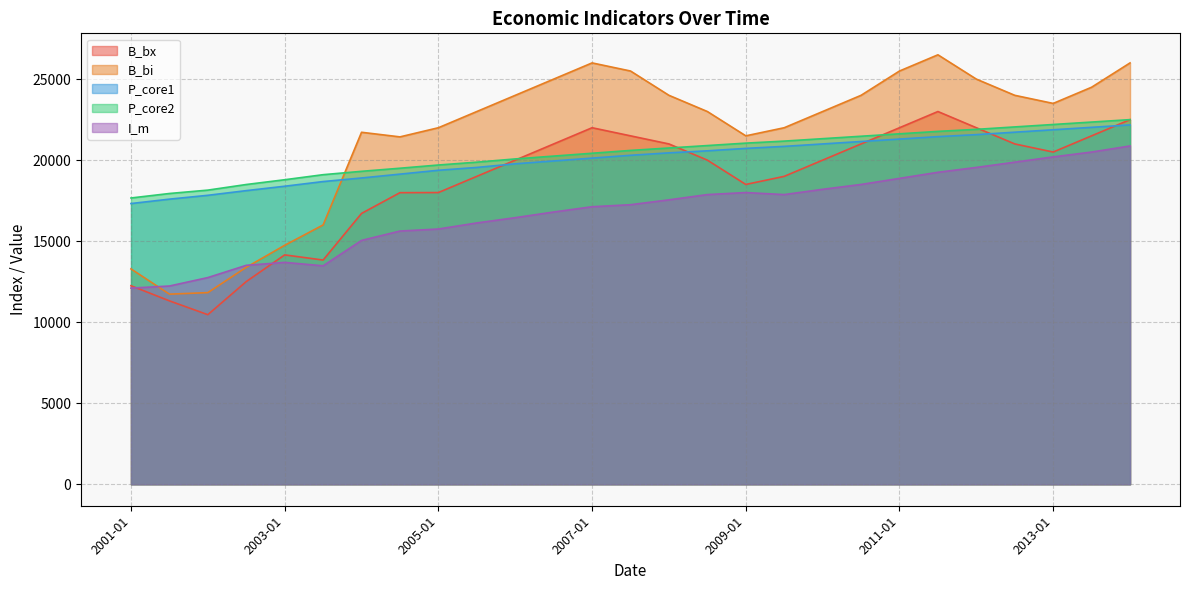

At 2002-07, list the series in order from largest to smallest.

P_core2, P_core1, I_m, B_bi, B_bx